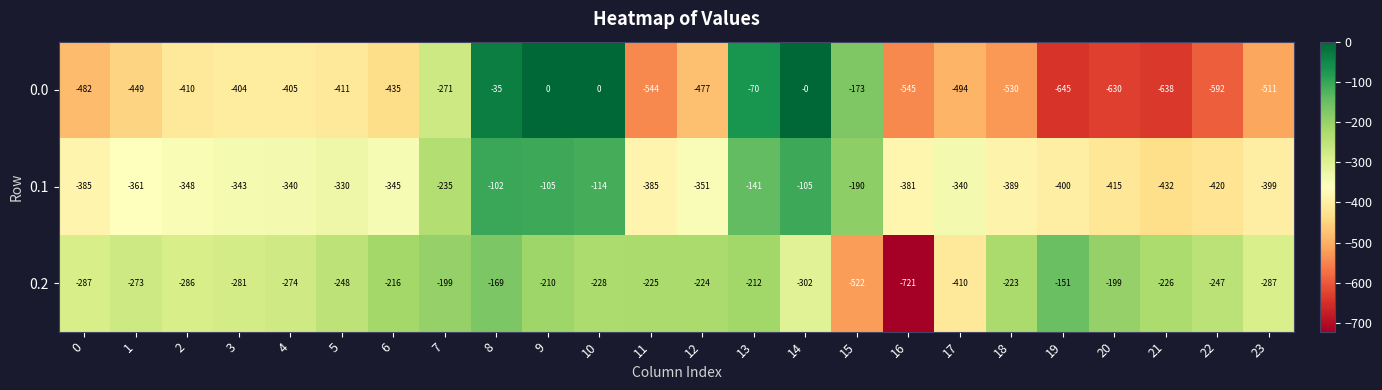

What is the sum of all 0.0 values?

-9151